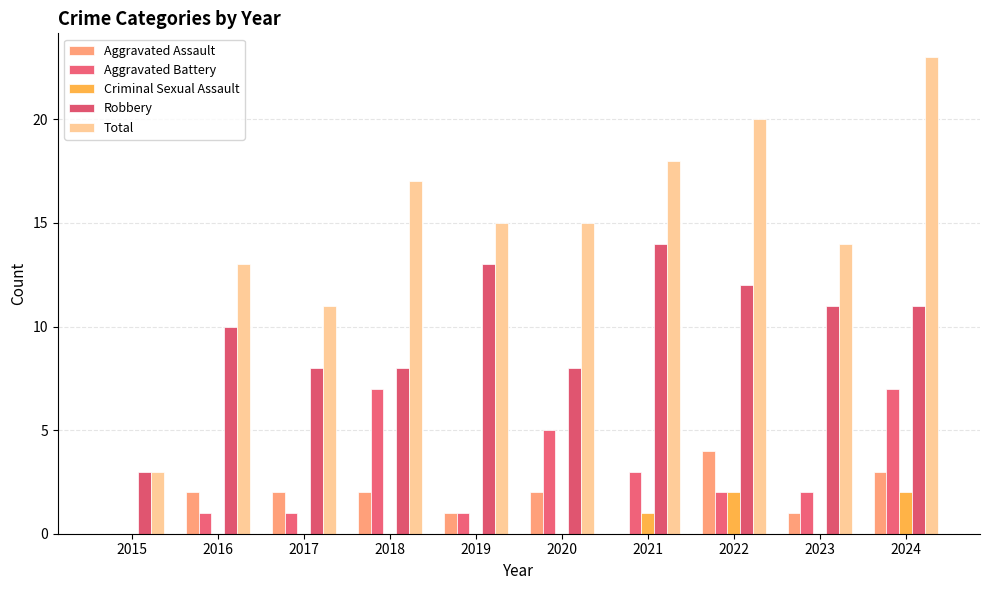

What value does the Aggravated Battery series have at 2018?

7